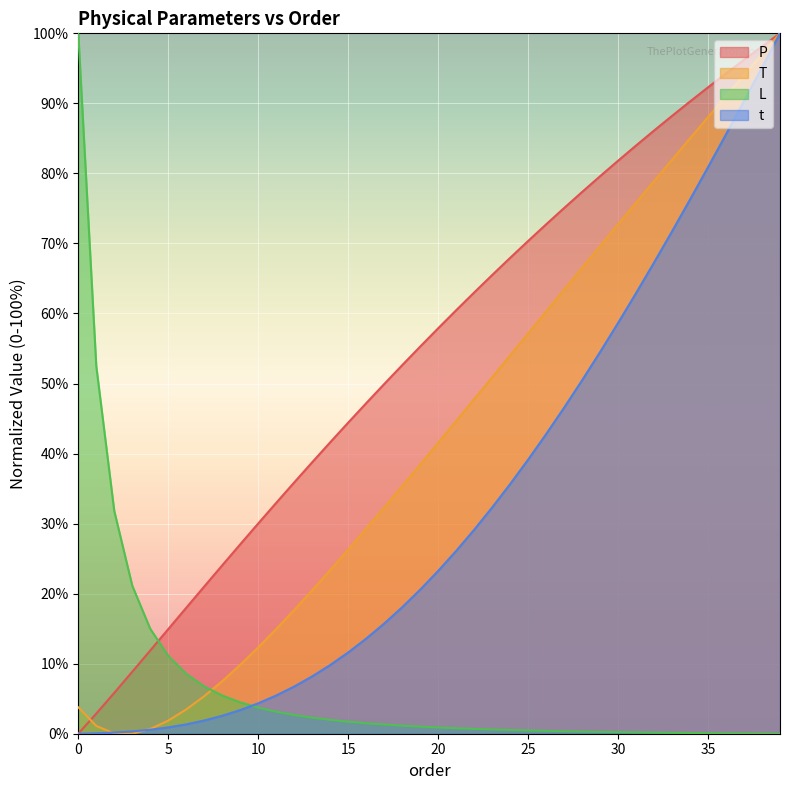

Which series has the largest range (max minus min)?

P